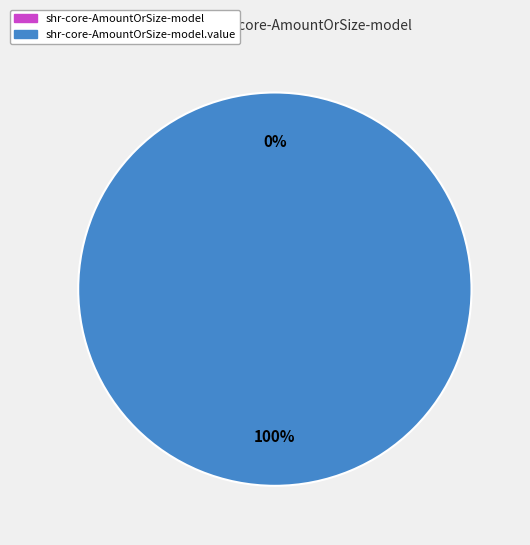

To the nearest percent, what is the difference between the shr-core-AmountOrSize-model and shr-core-AmountOrSize-model.value slice percentages?

100%